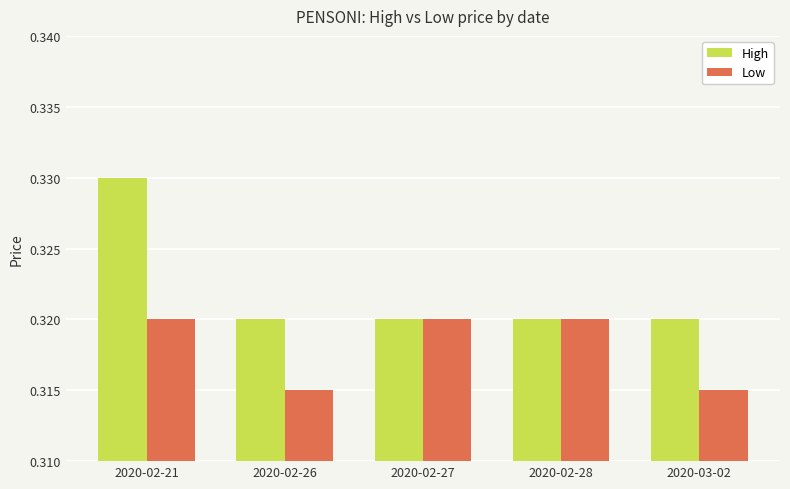

What is the sum of all Low values?

1.6